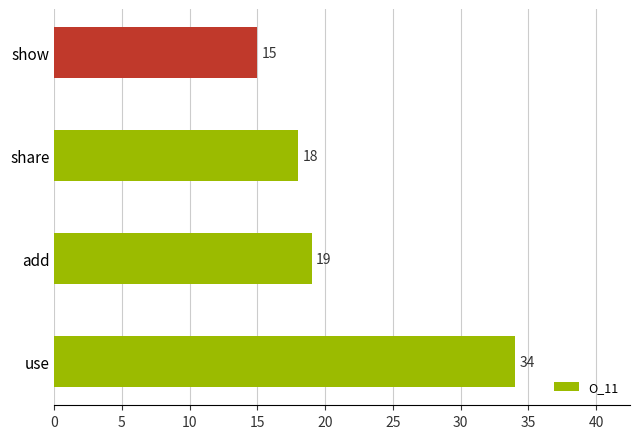

What is the change in value from use to show?

-19